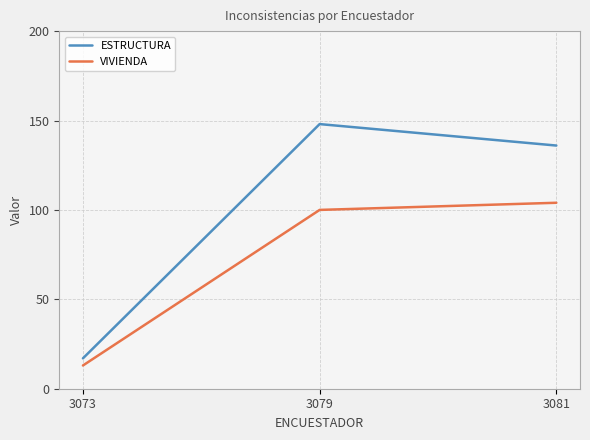

Which series has the largest range (max minus min)?

ESTRUCTURA